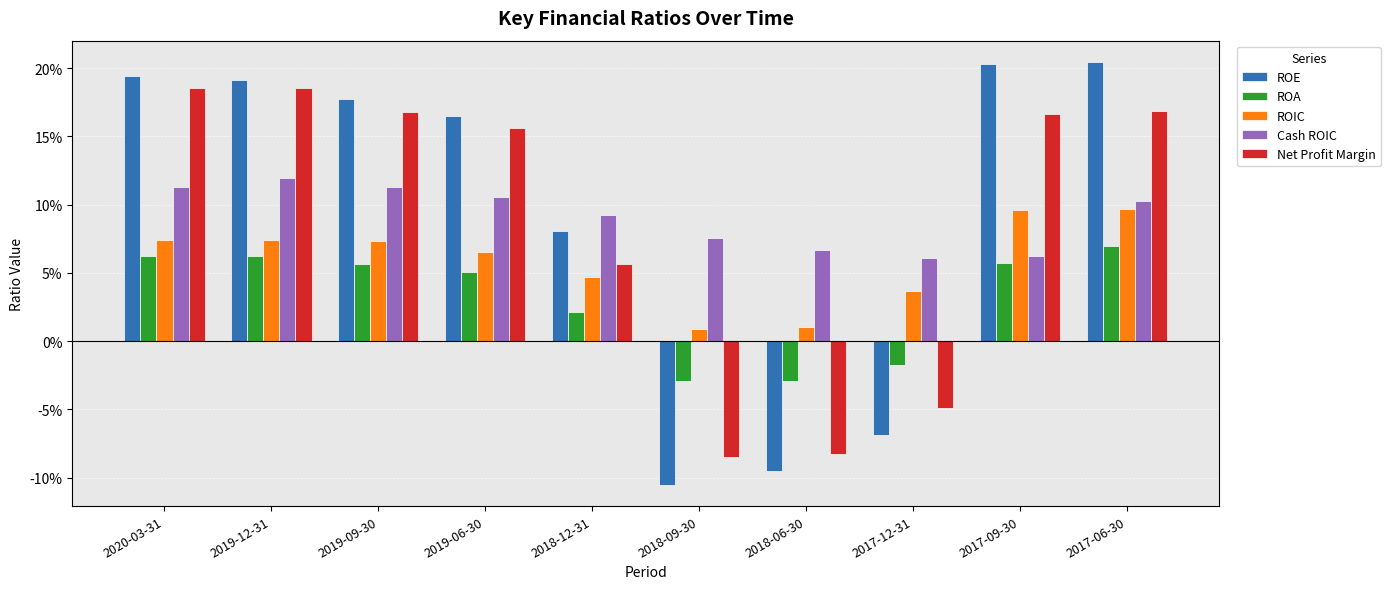

Is the value of Cash ROIC at 2017-06-30 greater than the value of ROE at 2019-09-30?

No